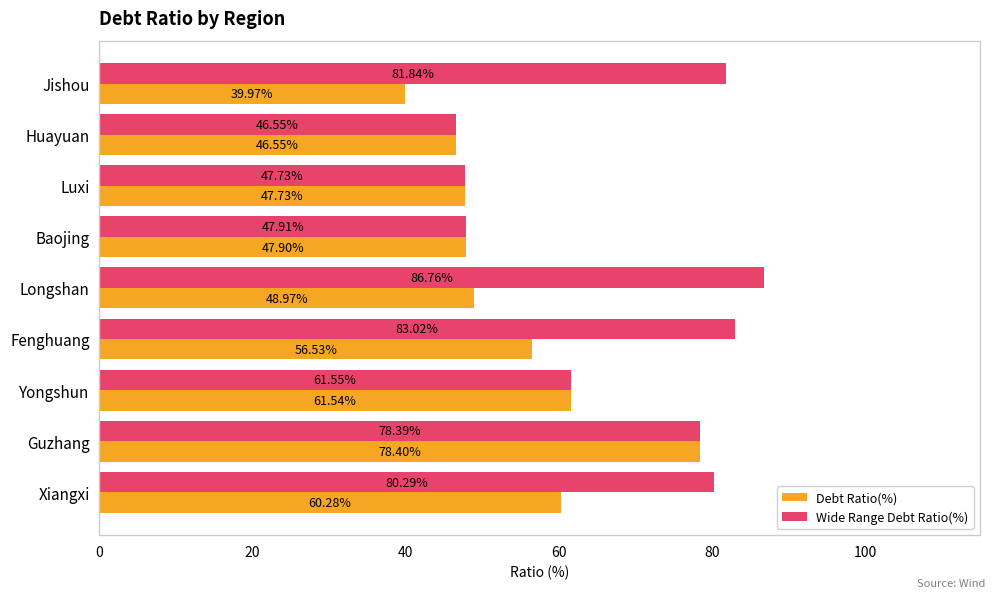

Where is Debt Ratio(%) nearest to the value 59?

Xiangxi